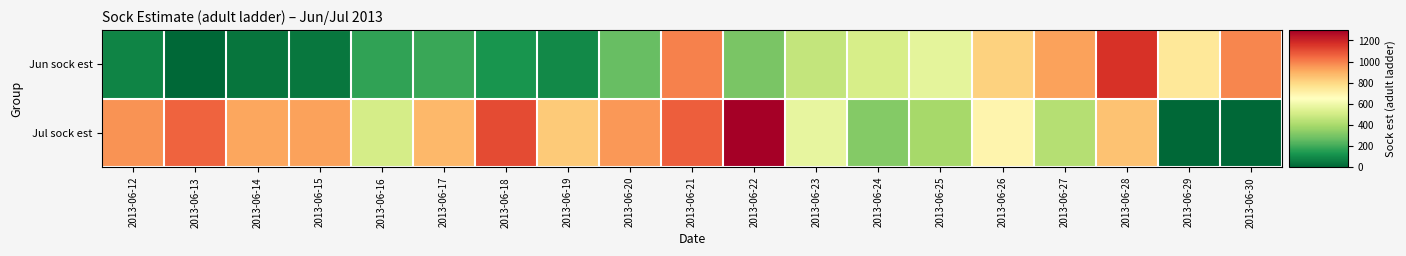

What is the spread (max minus min) of values at 2013-06-22?

996.9